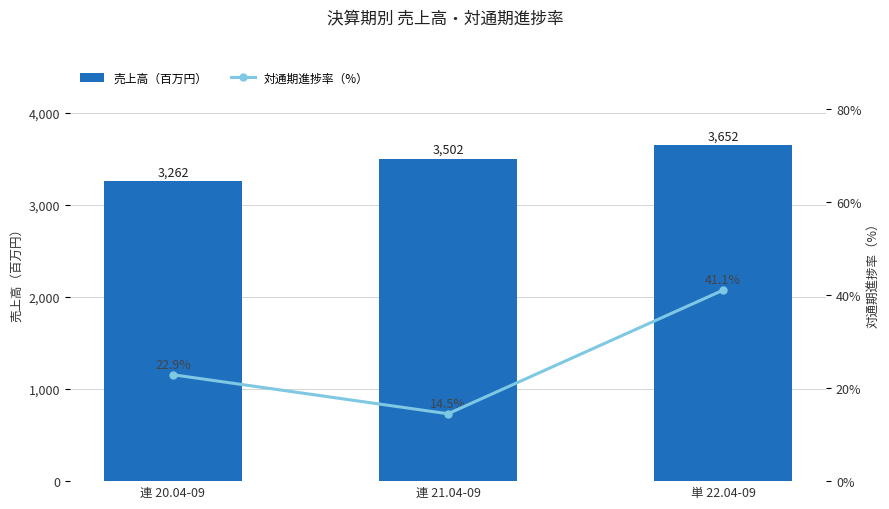

The 売上高（百万円） series shows 3502.0 at 連 21.04-09. True or false?

True